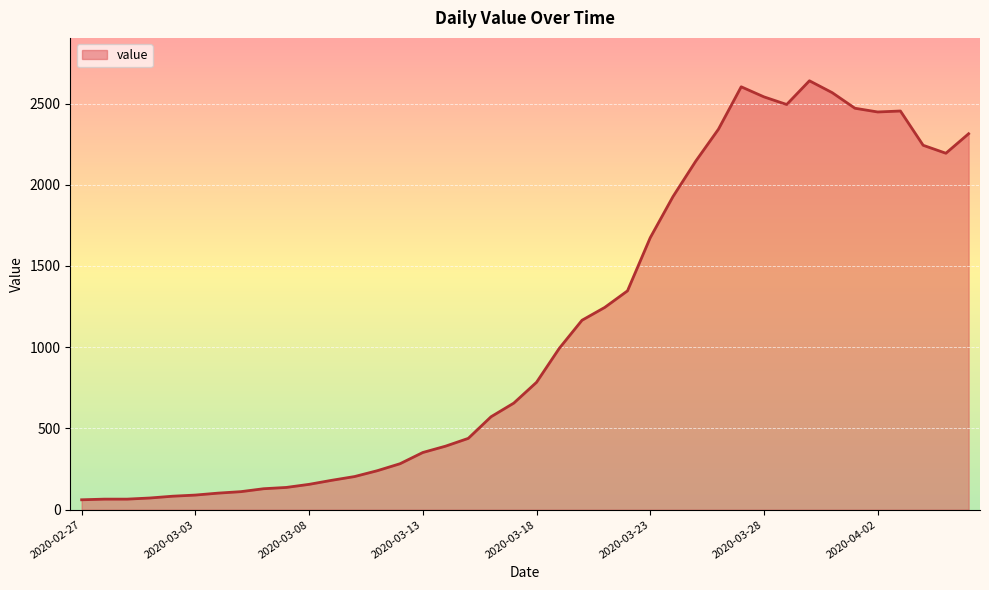

What is the minimum value shown in the chart?

61